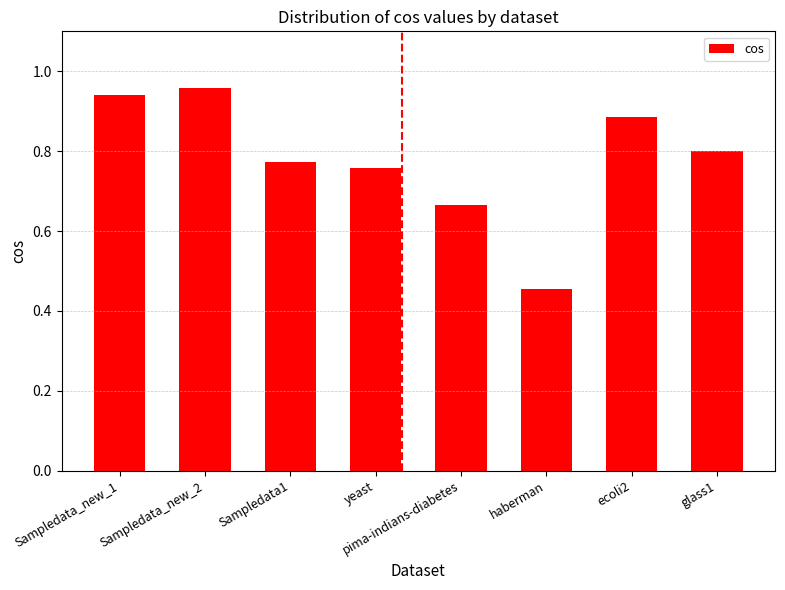

At which category does the chart reach its minimum across all series?

haberman